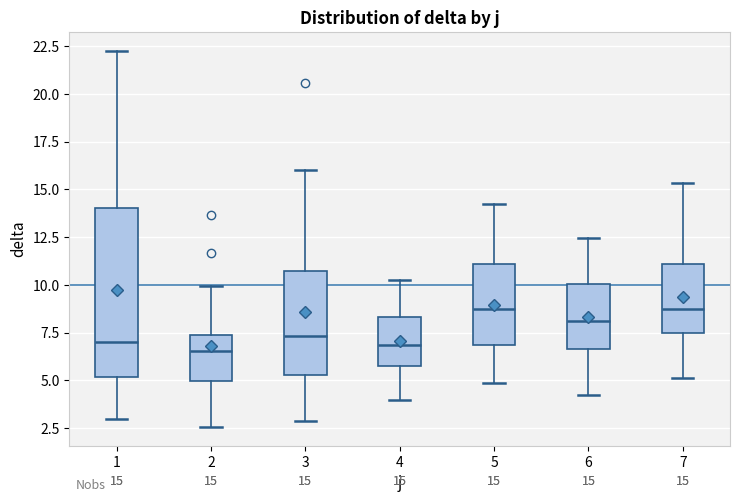

Comparing the boxes themselves (not the whiskers), which one is the tallest?

1